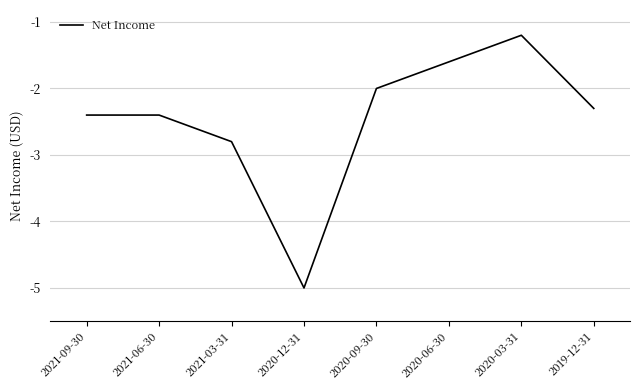

Reading right to left, list all the values displayed in this chart.

-2300	-1200	-1600	-2000	-5000	-2800	-2400	-2400